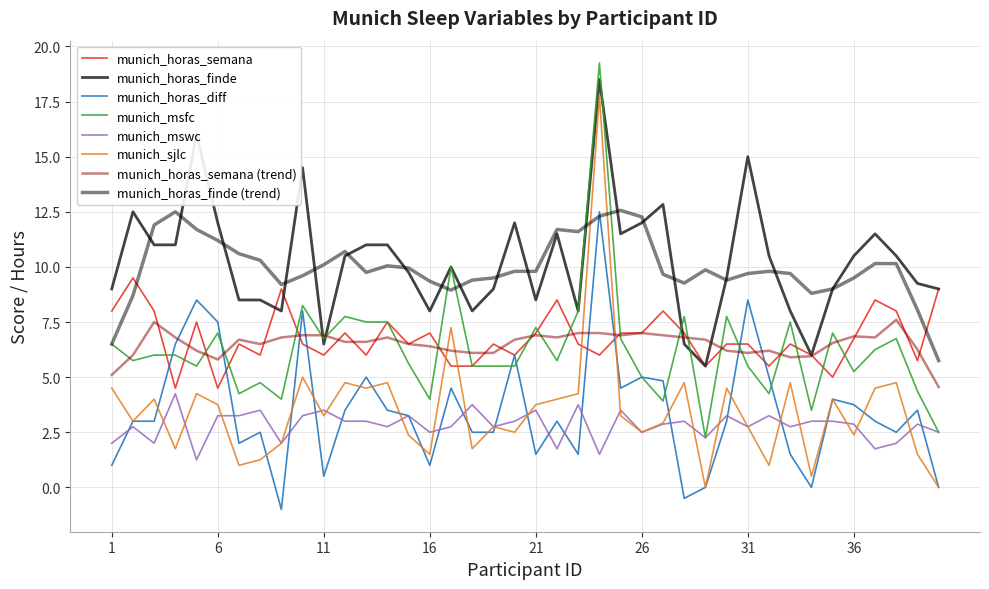

True or false: munich_horas_finde (trend) and munich_mswc intersect in this chart.

False